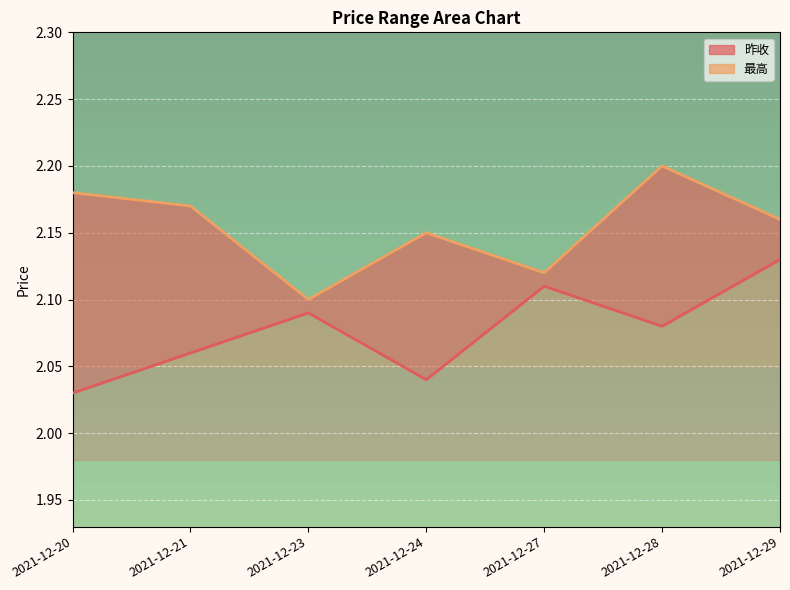

At which category does 最高 reach its first local valley?

2021-12-23